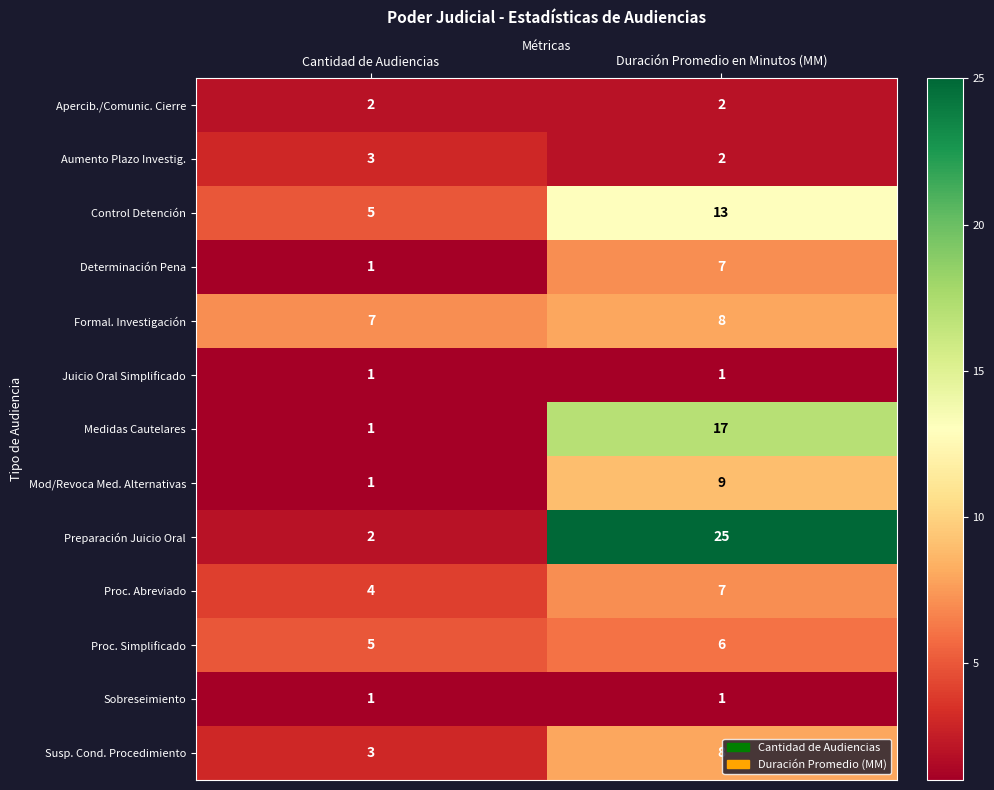

The Proc. Abreviado series shows 4 at Cantidad de Audiencias. True or false?

True